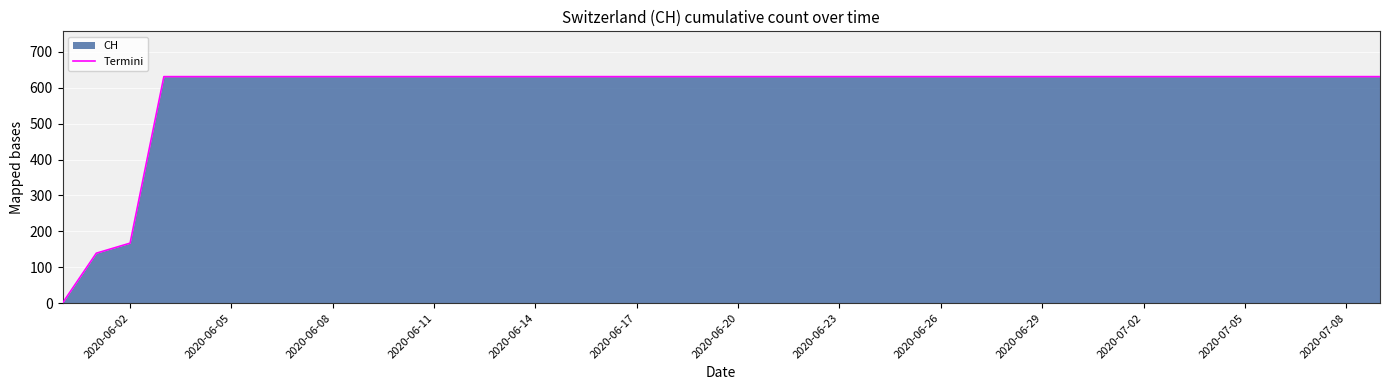

What is the greatest value displayed?

631